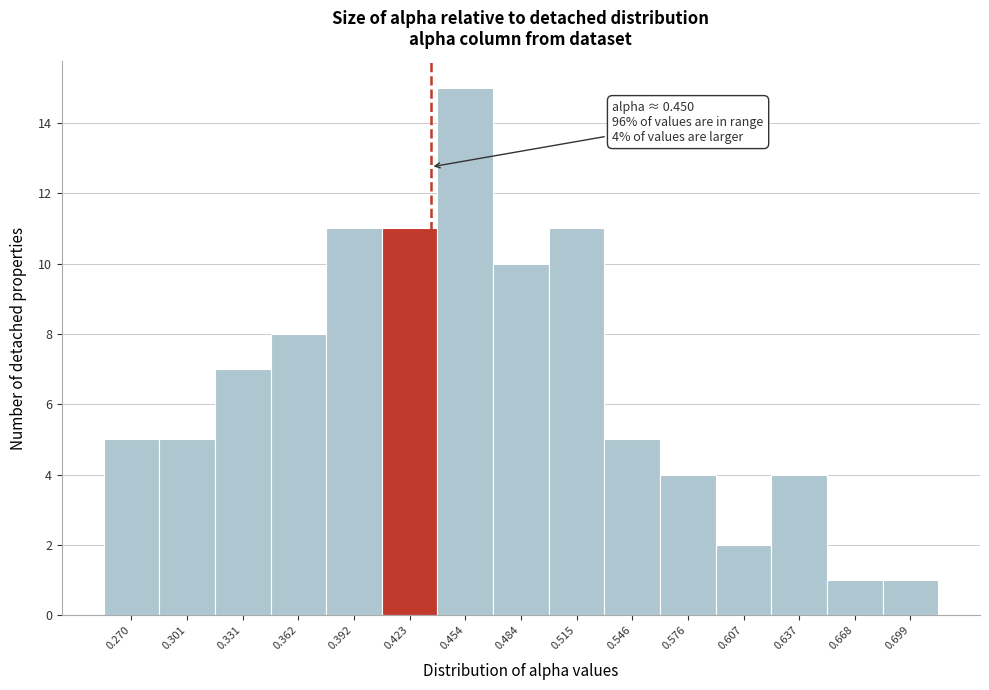

Reading right to left, transcribe all the data shown in this chart.

1	1	4	2	4	5	11	10	15	11	11	8	7	5	5